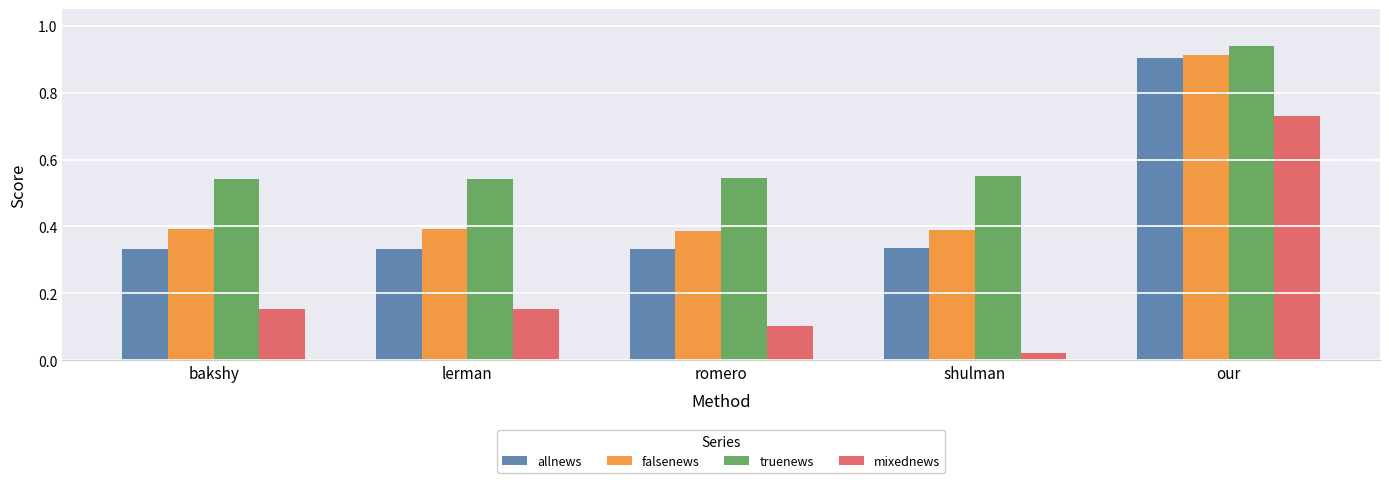

At how many categories does at least one series exceed 0?

5